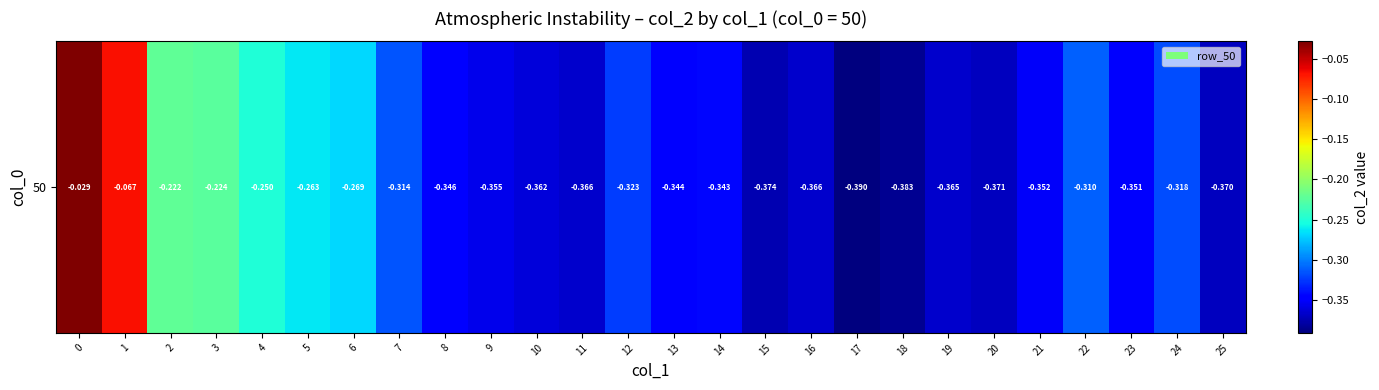

Which has a higher value, 22 or 13?

22